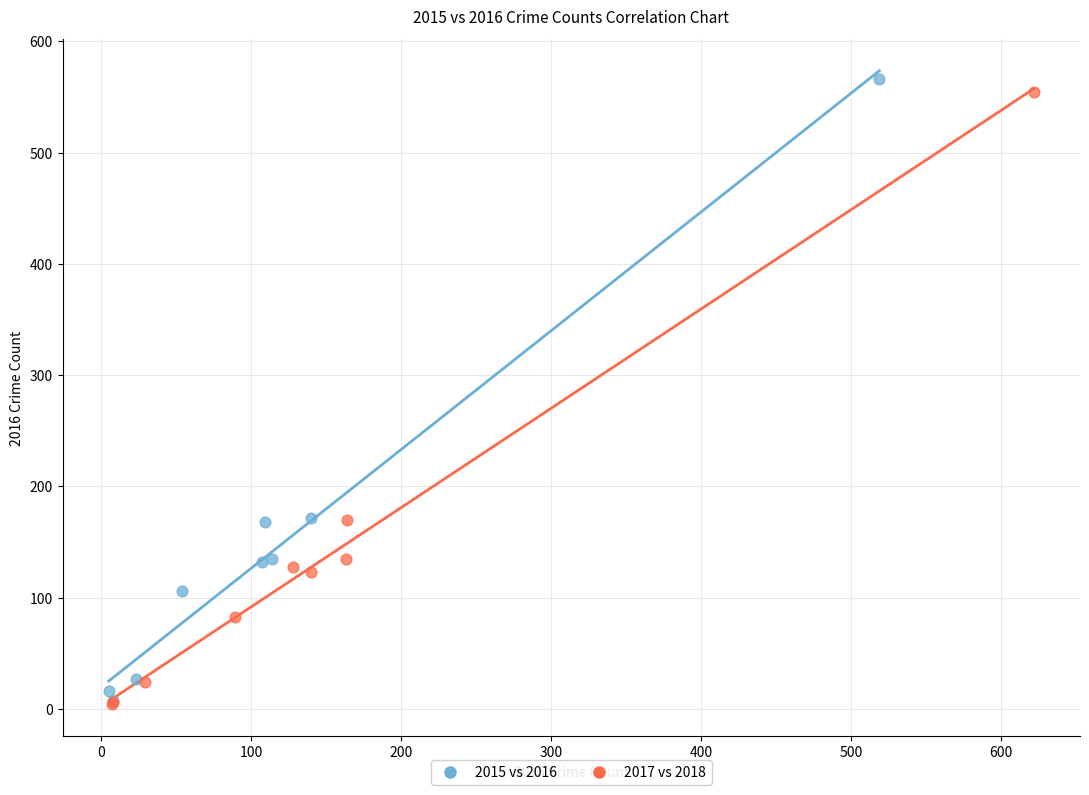

Which series has the widest spread of Y values?

2015 vs 2016